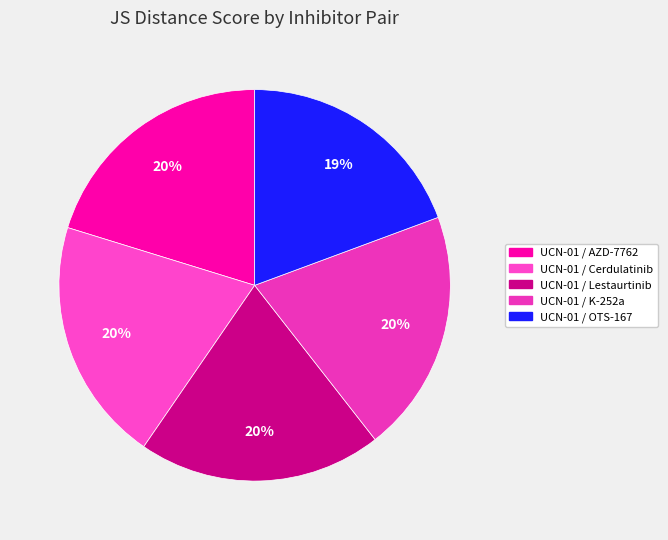

Do UCN-01 / AZD-7762 and UCN-01 / Cerdulatinib together represent more than half of the pie?

No